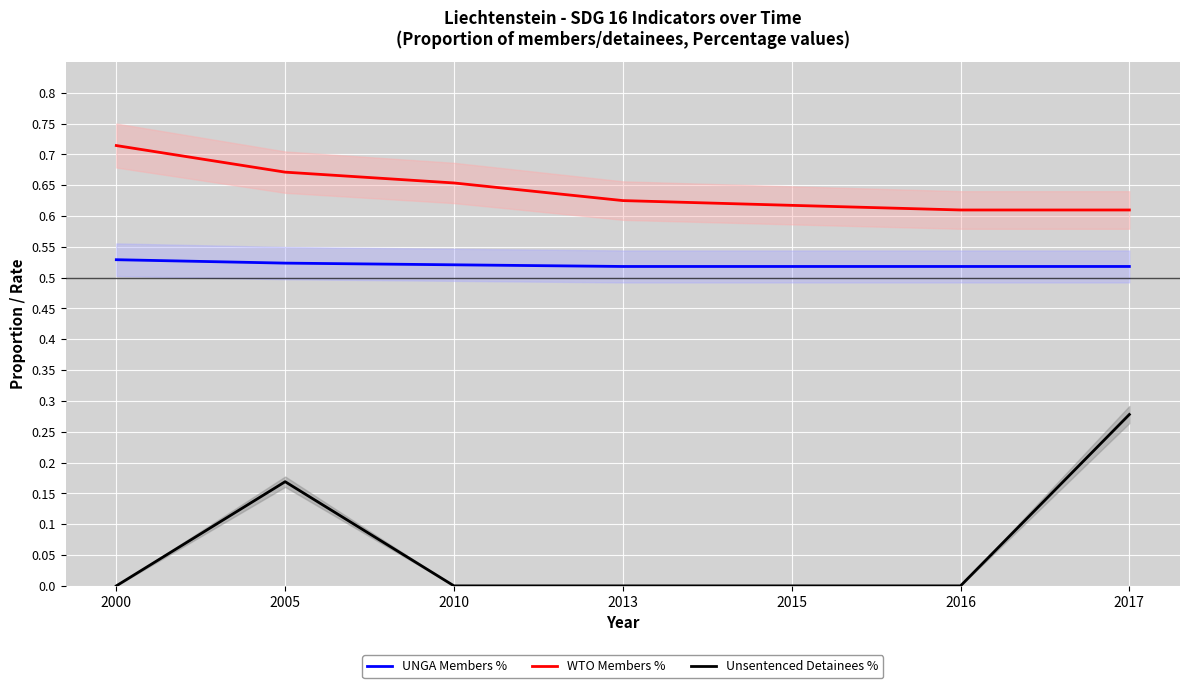

Is the value of Unsentenced Detainees % at 2010 greater than the value of WTO Members % at 2010?

No